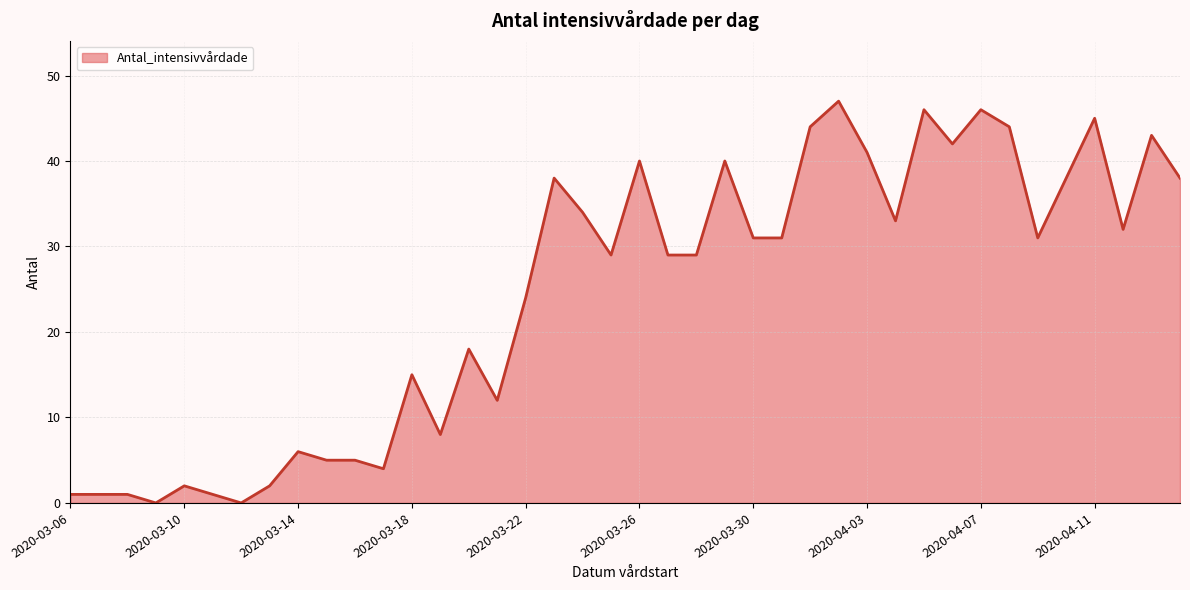

How many lines are shown in the chart?

1